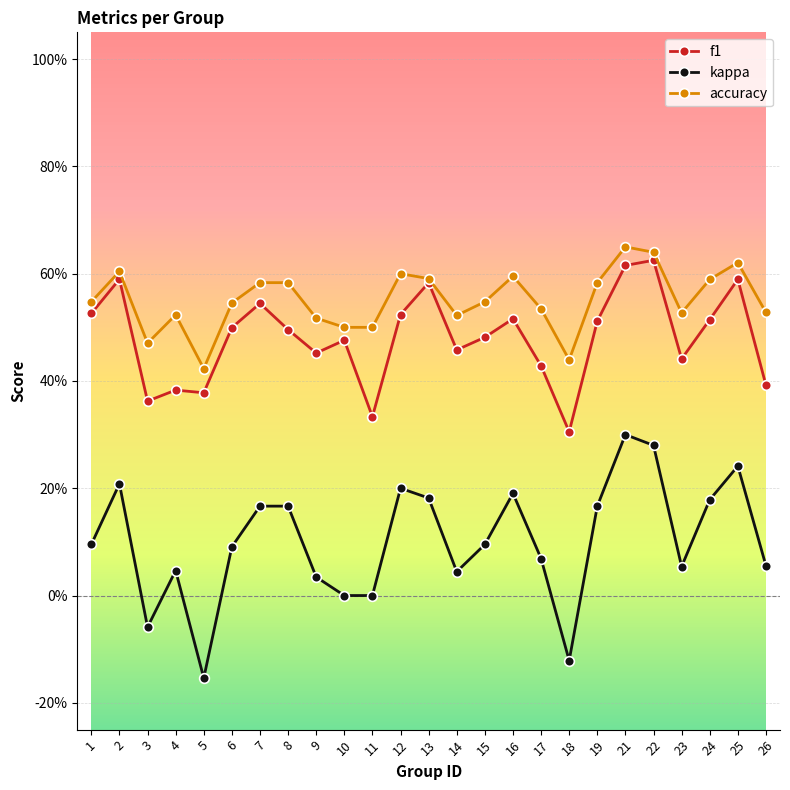

Reading left to right, list all the values displayed in this chart.

f1: 0.5	0.6	0.4	0.4	0.4	0.5	0.5	0.5	0.5	0.5	0.3	0.5	0.6	0.5	0.5	0.5	0.4	0.3	0.5	0.6	0.6	0.4	0.5	0.6	0.4
kappa: 0.1	0.2	-0.1	0.0	-0.2	0.1	0.2	0.2	0.0	0.0	0.0	0.2	0.2	0.0	0.1	0.2	0.1	-0.1	0.2	0.3	0.3	0.1	0.2	0.2	0.1
accuracy: 0.5	0.6	0.5	0.5	0.4	0.5	0.6	0.6	0.5	0.5	0.5	0.6	0.6	0.5	0.5	0.6	0.5	0.4	0.6	0.7	0.6	0.5	0.6	0.6	0.5